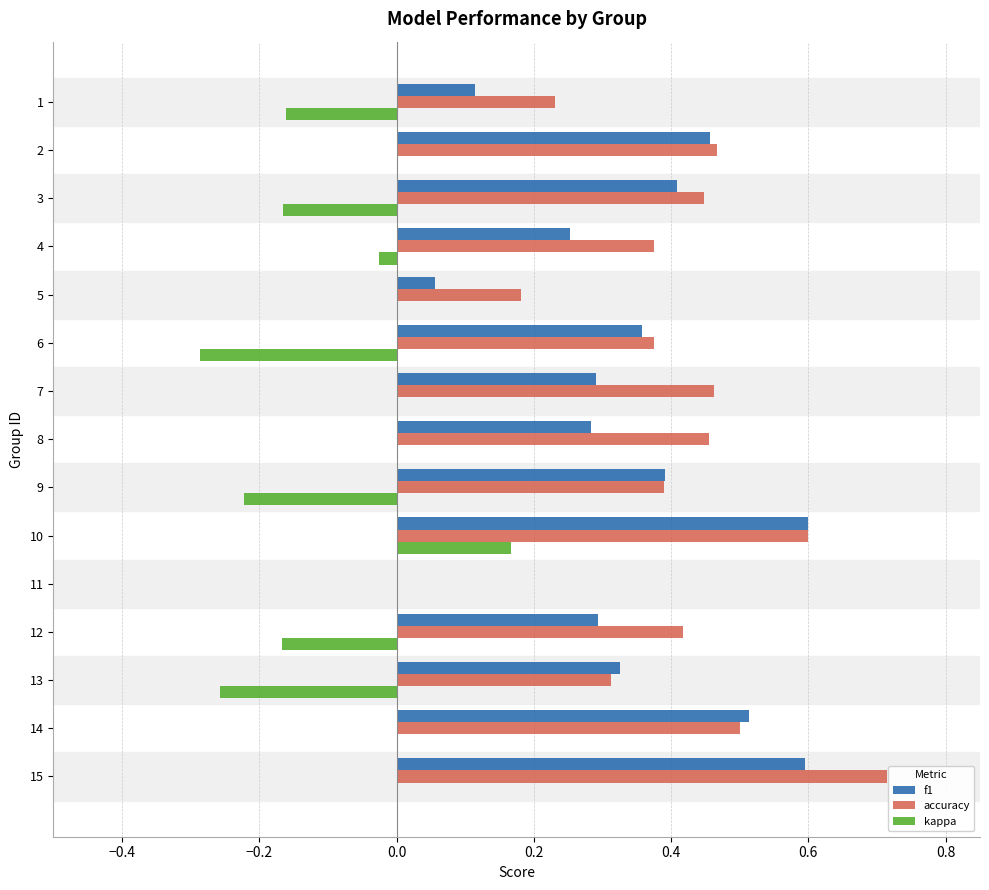

How many categories are shown in the chart?

15